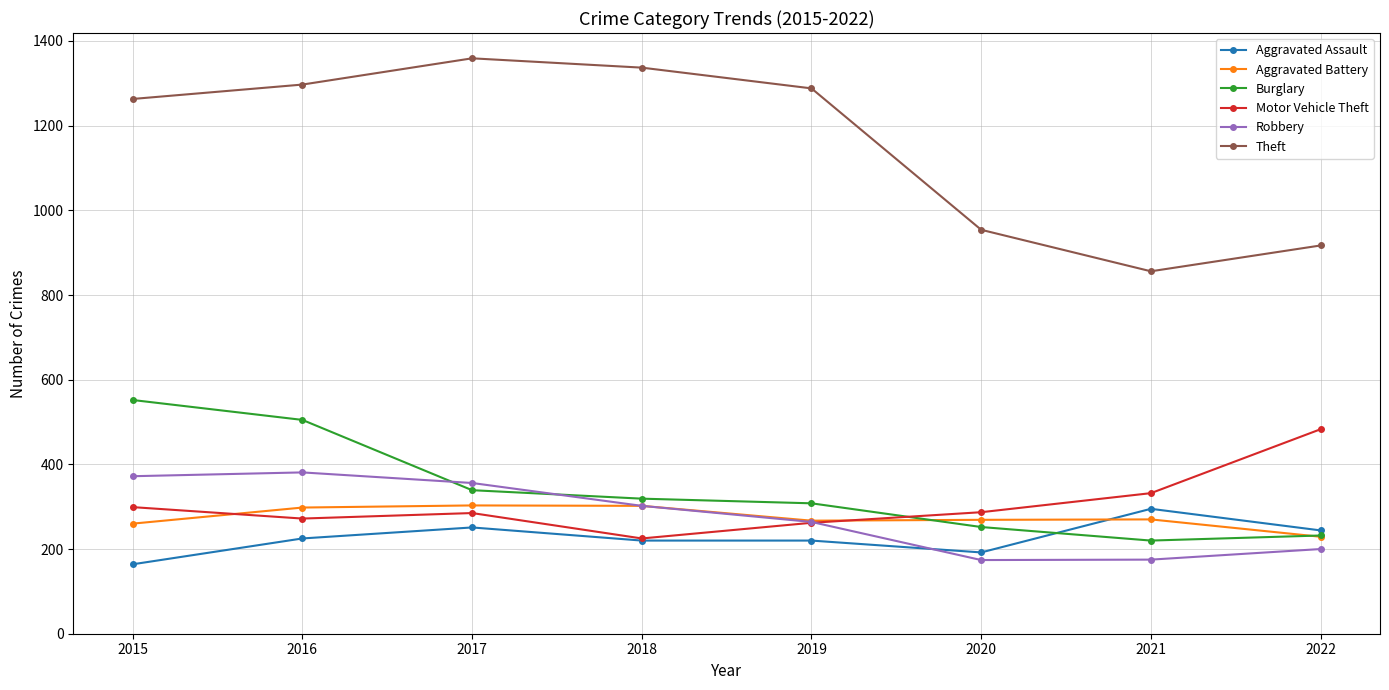

What is the sum of the Motor Vehicle Theft values at 2022 and 2017?

768